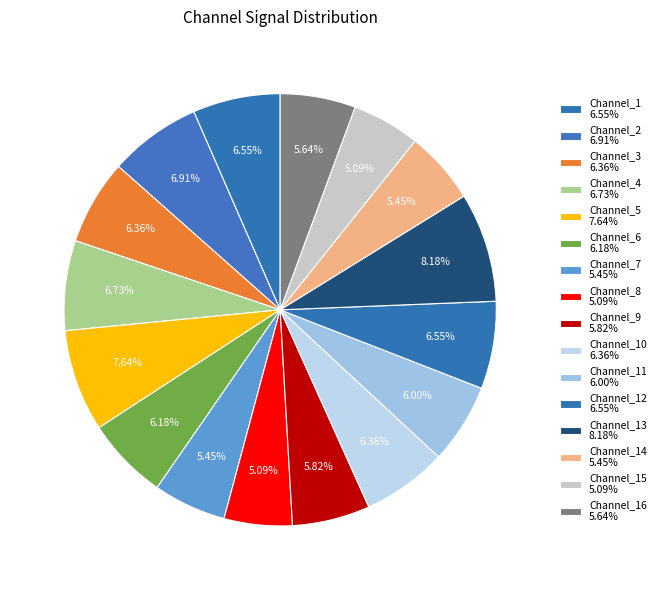

Count the number of slices in the pie.

16